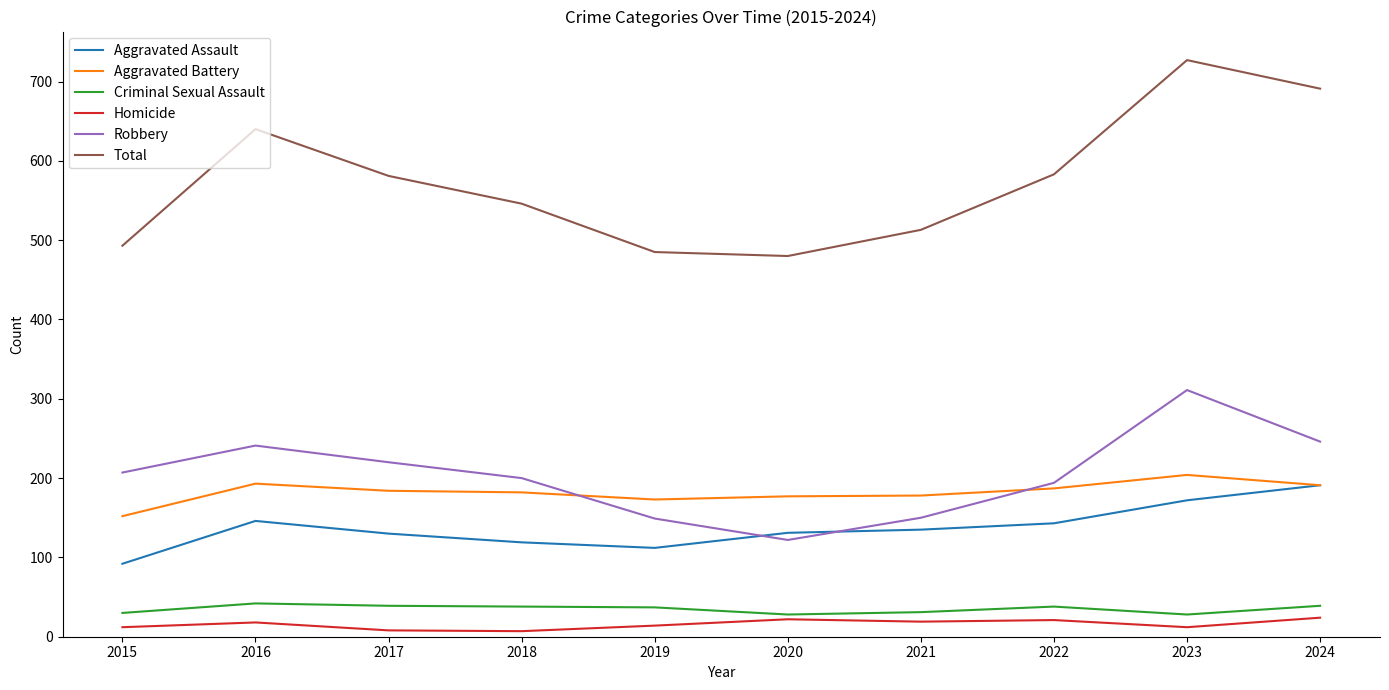

Which category has the highest value across all series?

2023